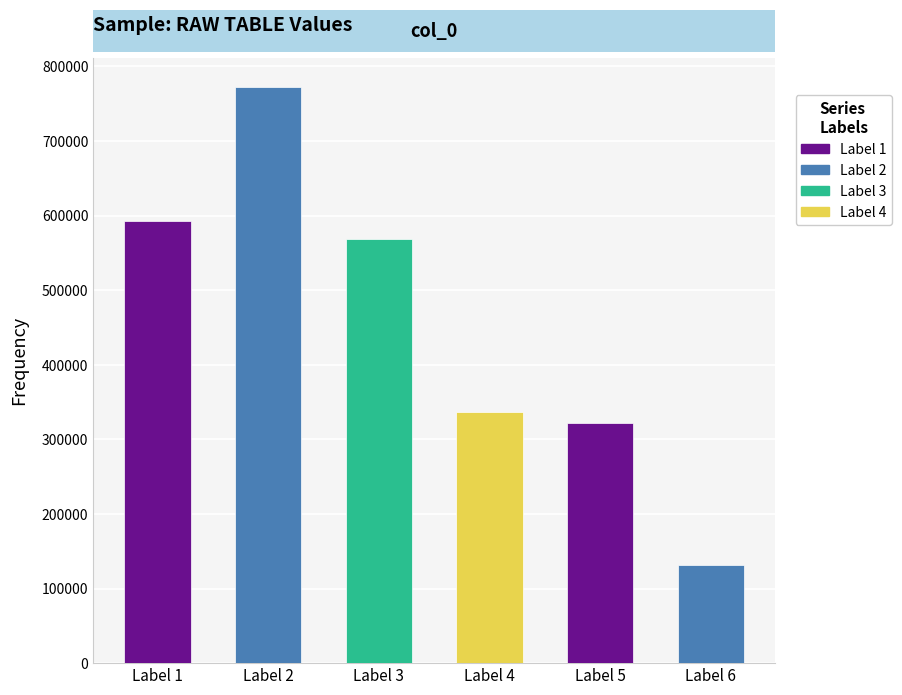

Approximately how many times larger is the value at Label 2 compared to Label 1?

1.3